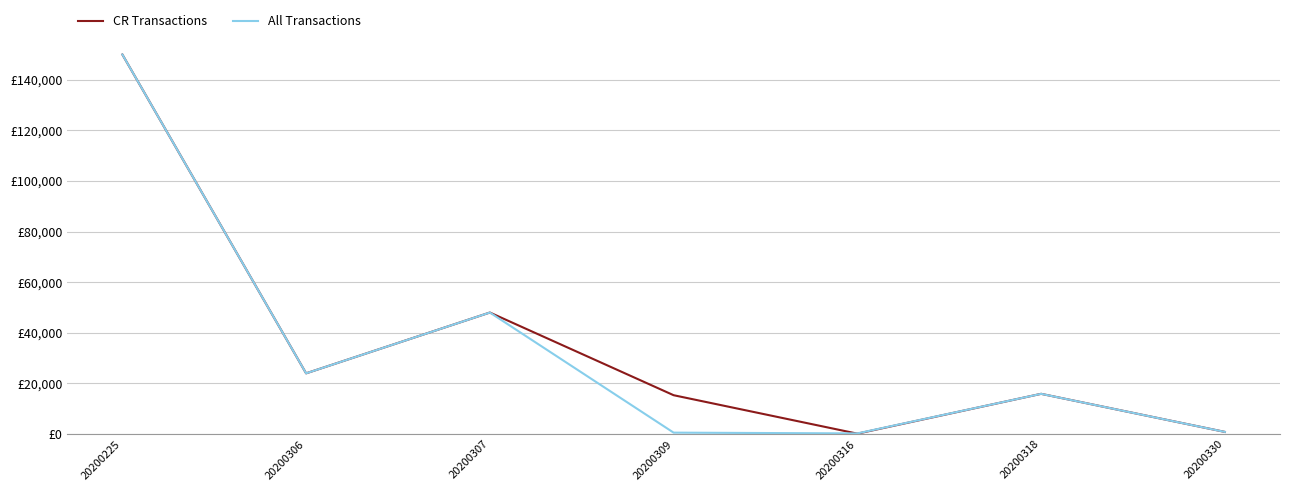

Does the chart display data point markers on the line(s)?

No